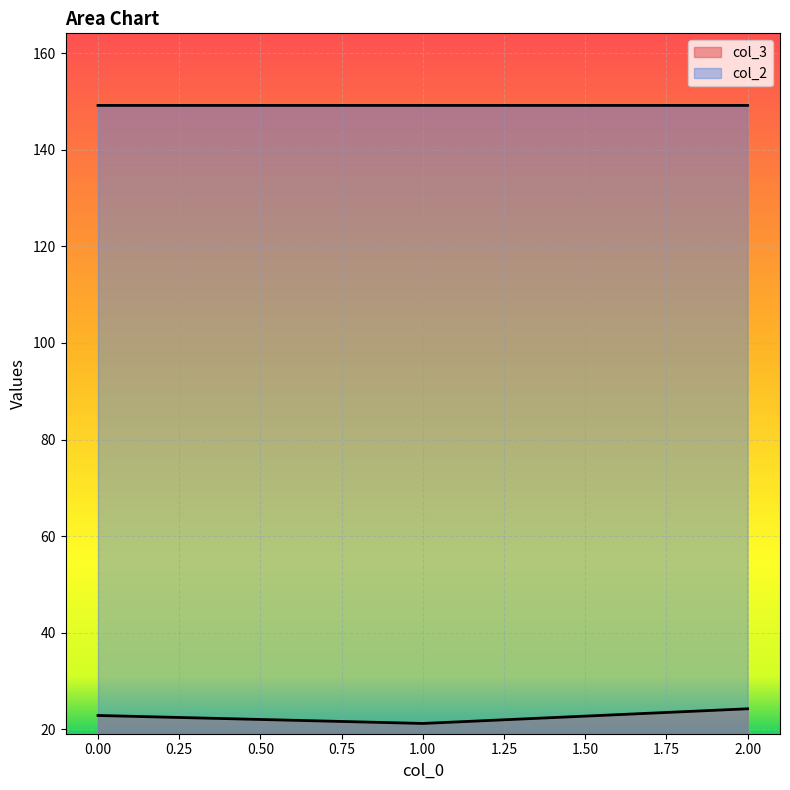

What is the difference between the col_3 values at 0 and 2?

1.4